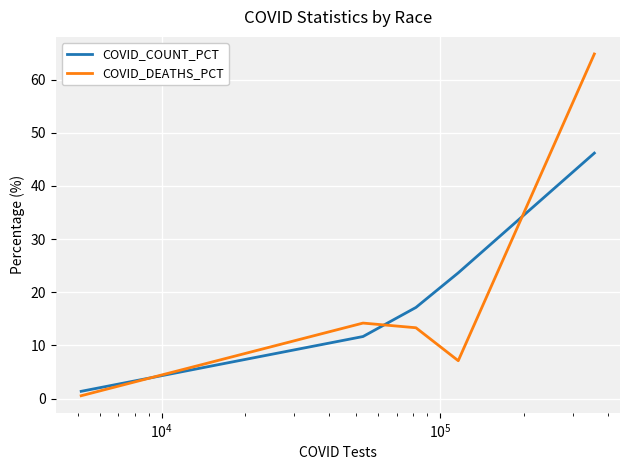

How many categories are shown in the chart?

5